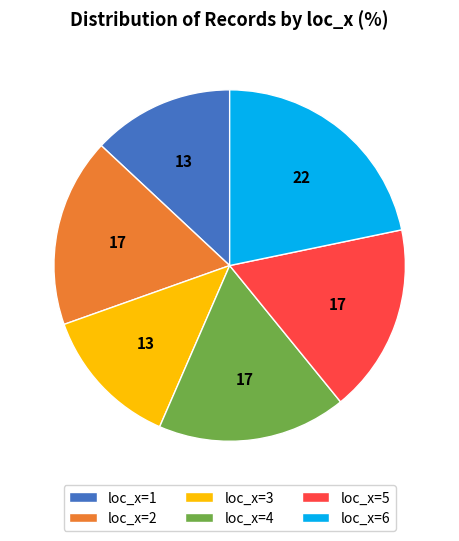

Which slice is the largest?

loc_x=6